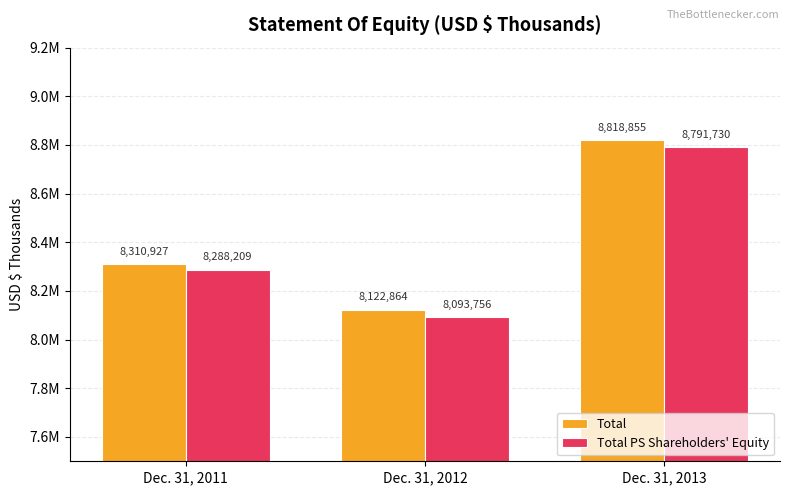

What is the lowest value of the Total PS Shareholders' Equity series?

8093756